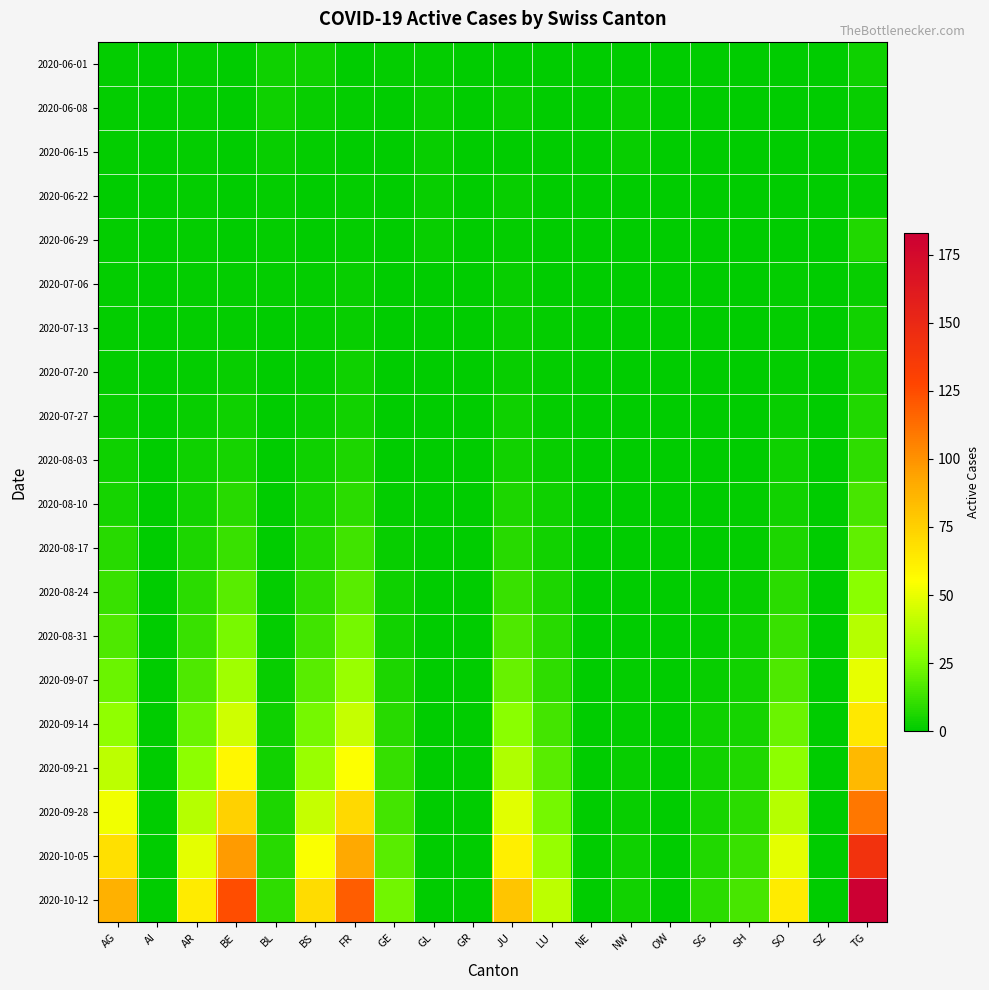

Which has a higher value, SG or NW?

SG